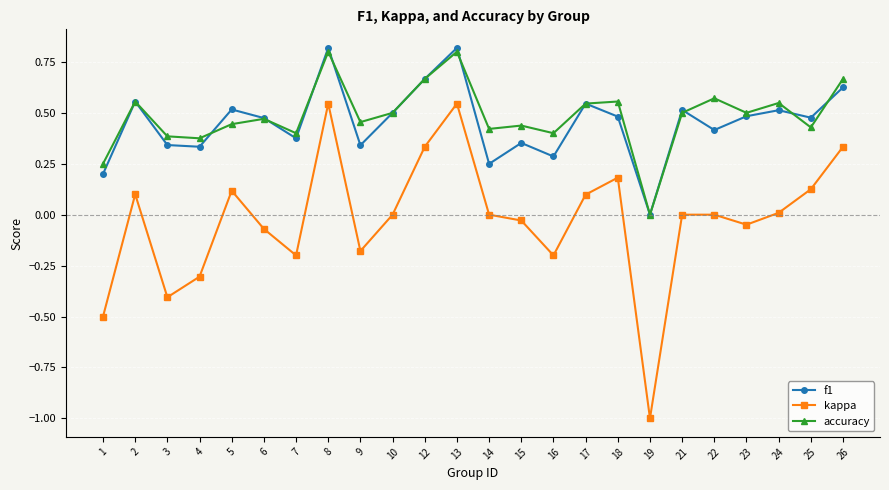

True or false: f1 has a value of 0.8 at 13.

True